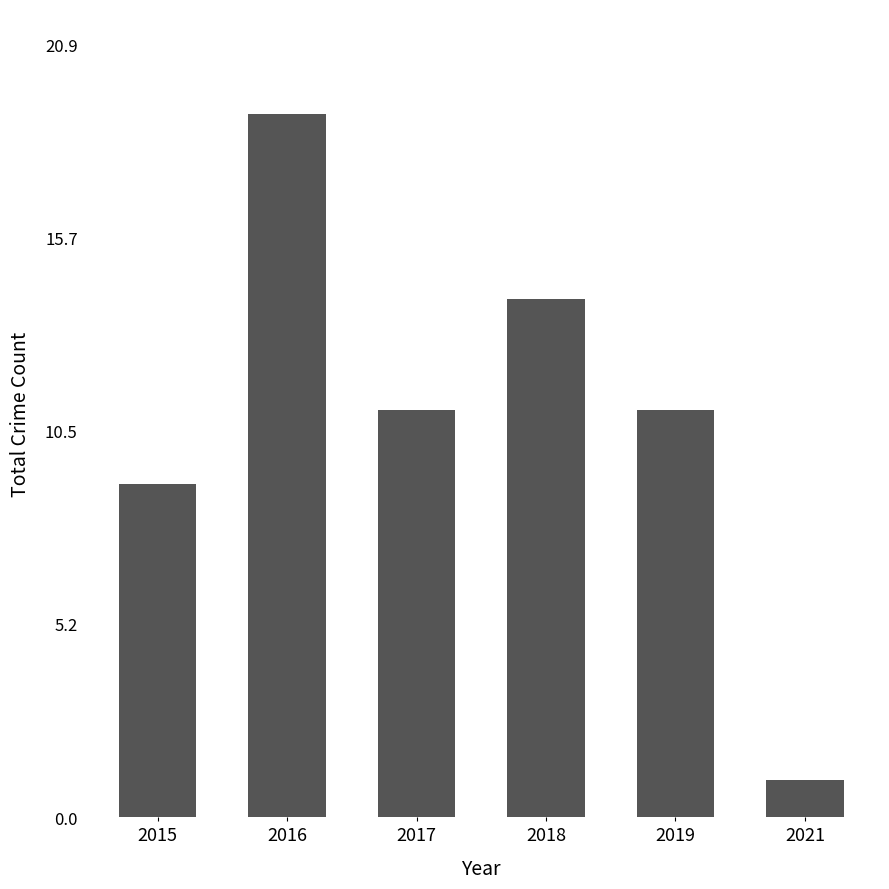

Which has a higher value, 2021 or 2019?

2019